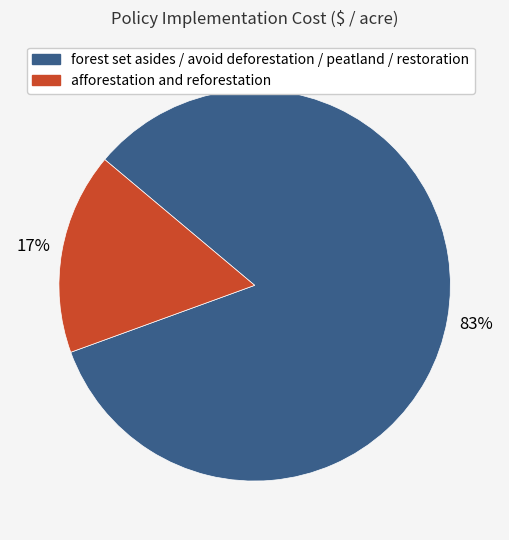

How many segments does this pie chart have?

2